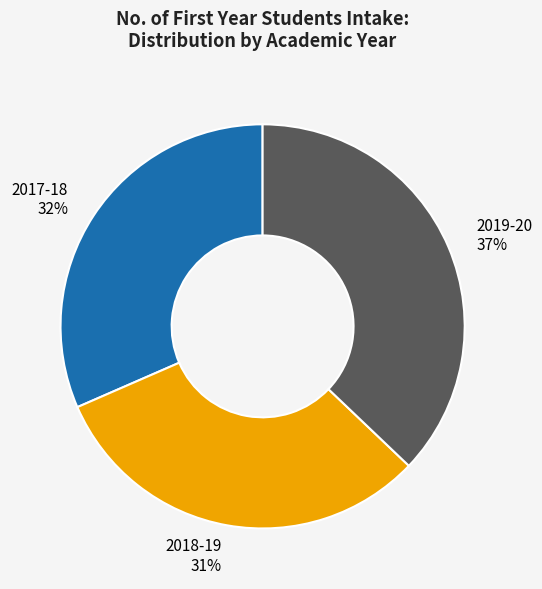

Which has a higher value, 2018-19 or 2019-20?

2019-20